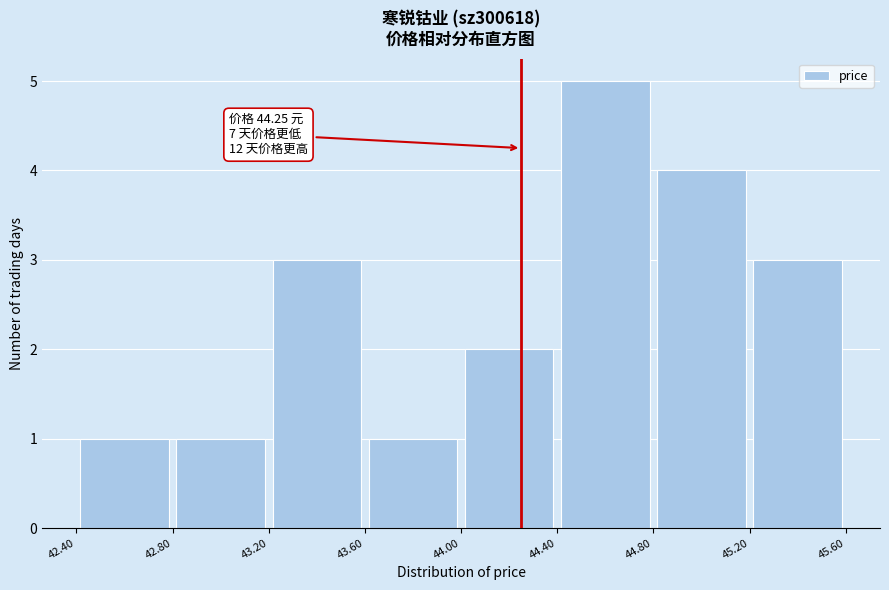

Over which range of the x-axis is the bar tallest?

44.40 to 44.80